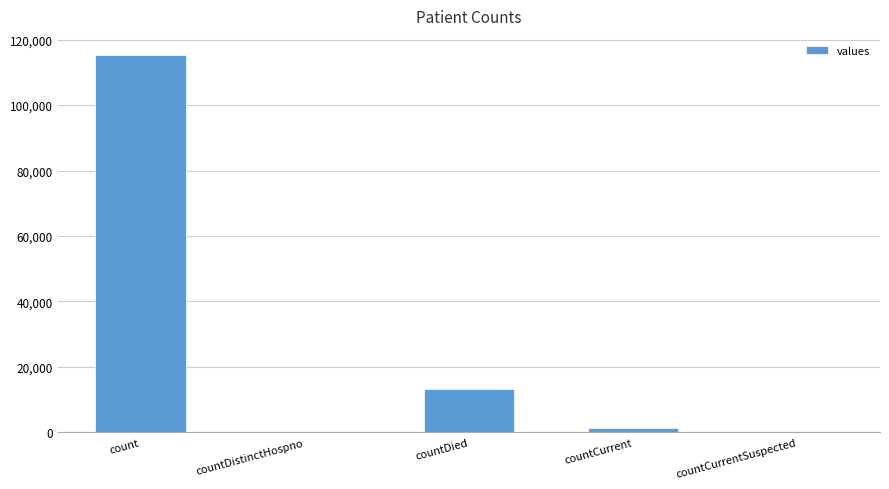

Which category has the highest value across all series?

count